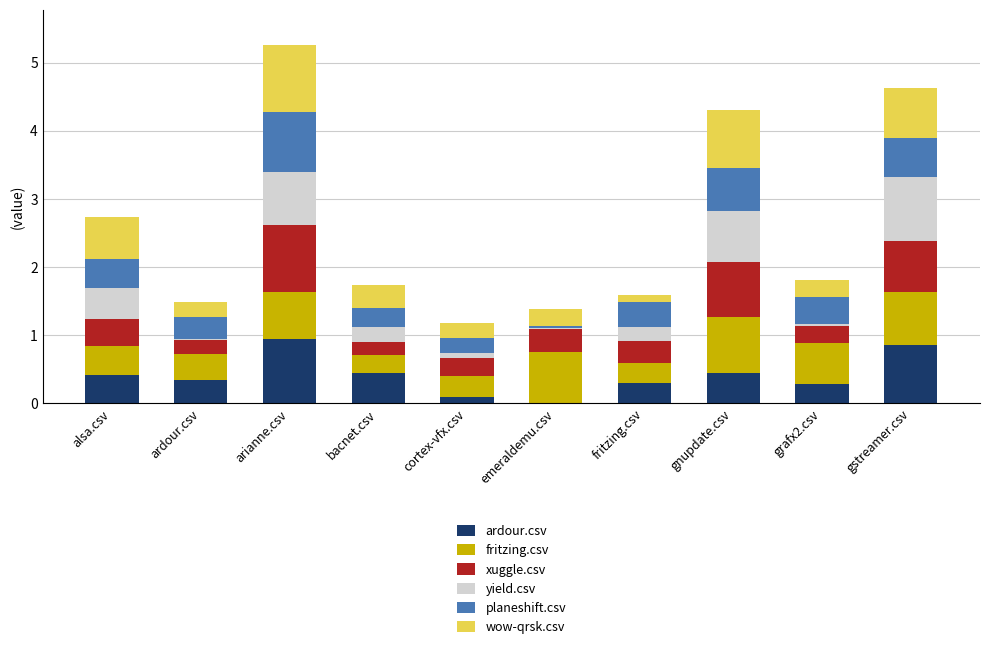

What is the total value across all series at gnupdate.csv?

4.3